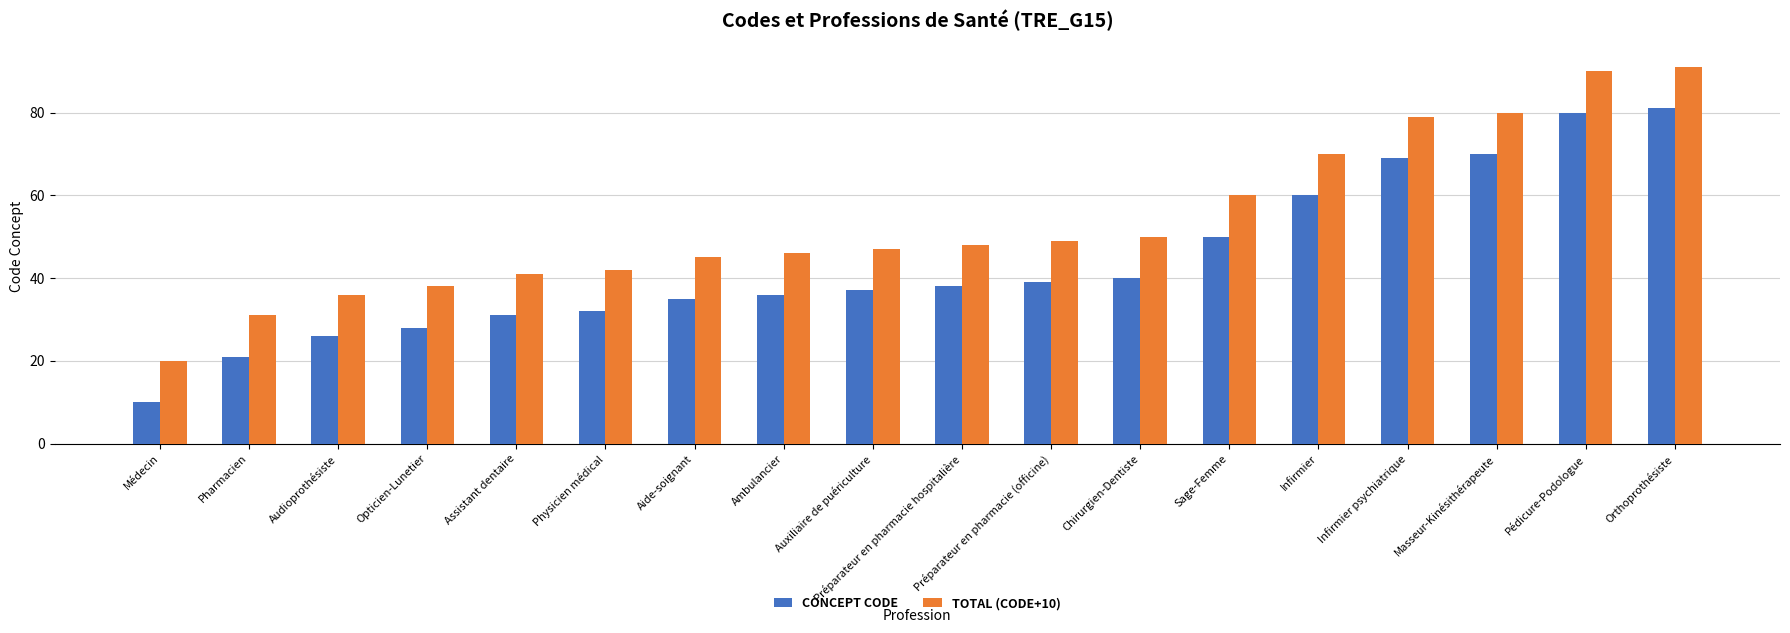

What is the difference between the second highest and minimum values in the CONCEPT CODE series?

70